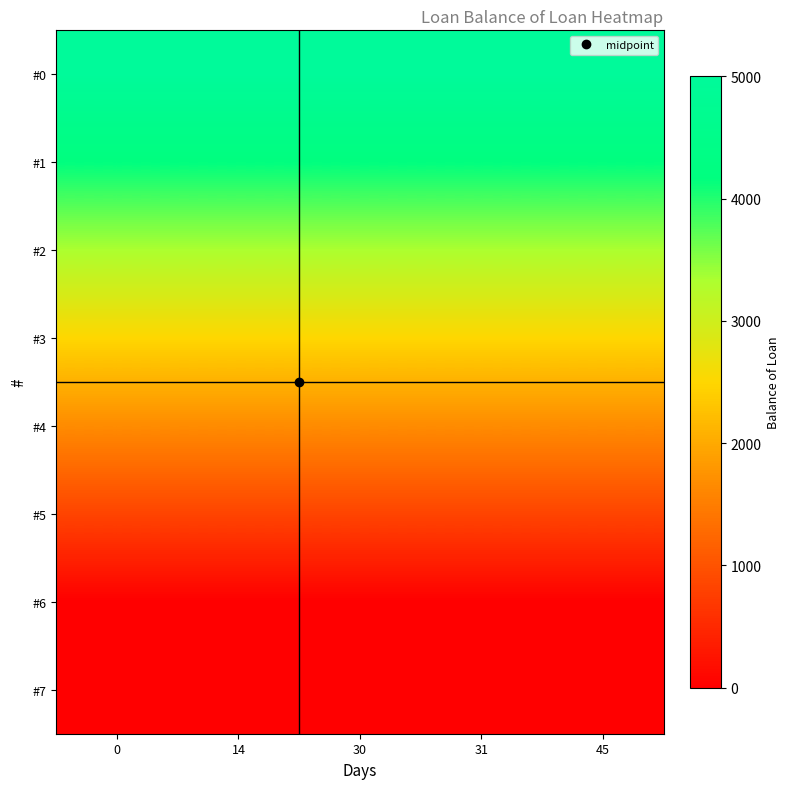

At 14, list the series in order from largest to smallest.

#0, #1, #2, #3, #4, #5, #6, #7